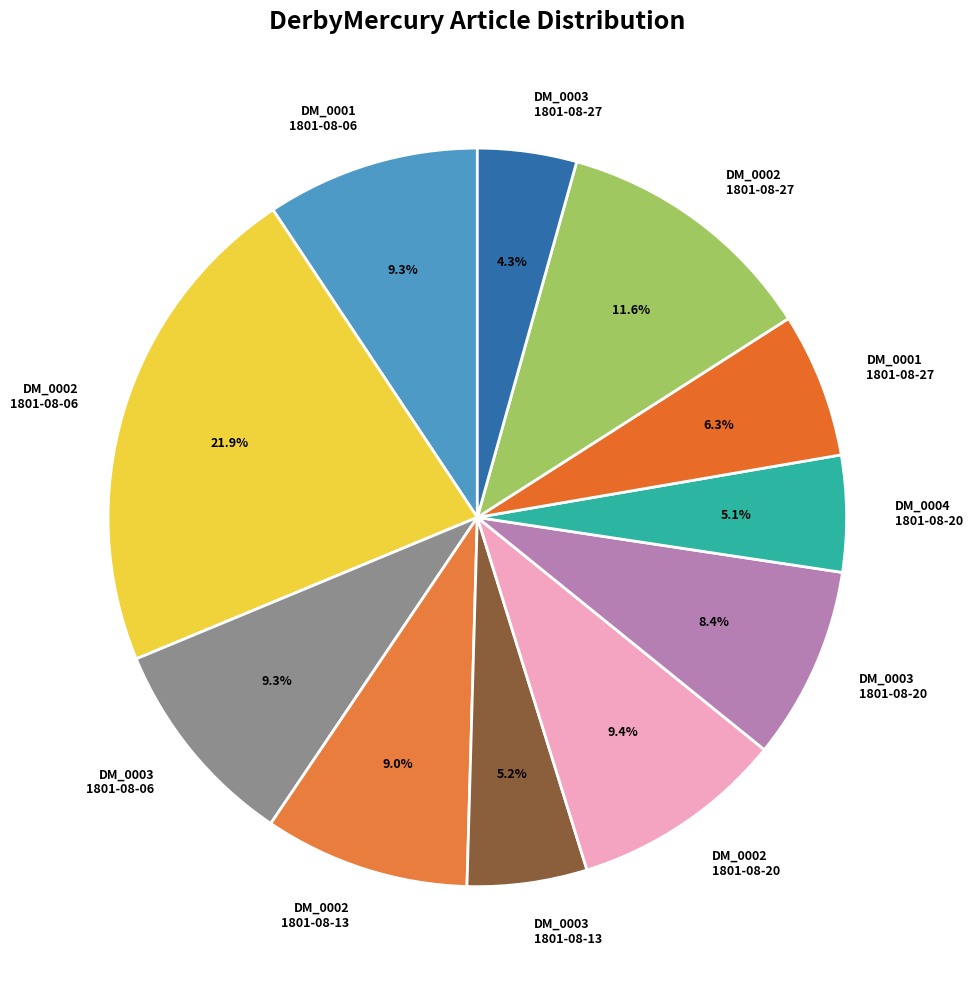

What percentage is NOT represented by DM_0002 1801-08-20?

90.6%